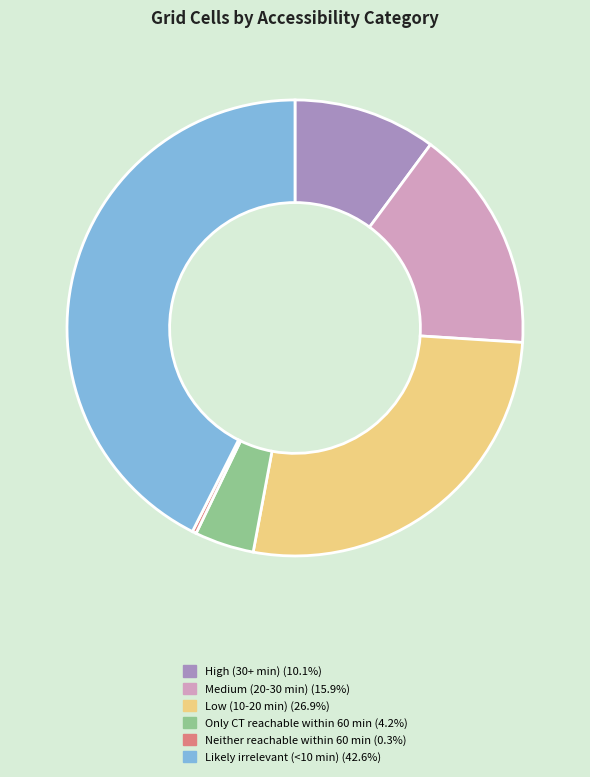

Rank the categories by value from highest to lowest.

Likely irrelevant (<10 min), Low (10-20 min), Medium (20-30 min), High (30+ min), Only CT reachable within 60 min, Neither reachable within 60 min